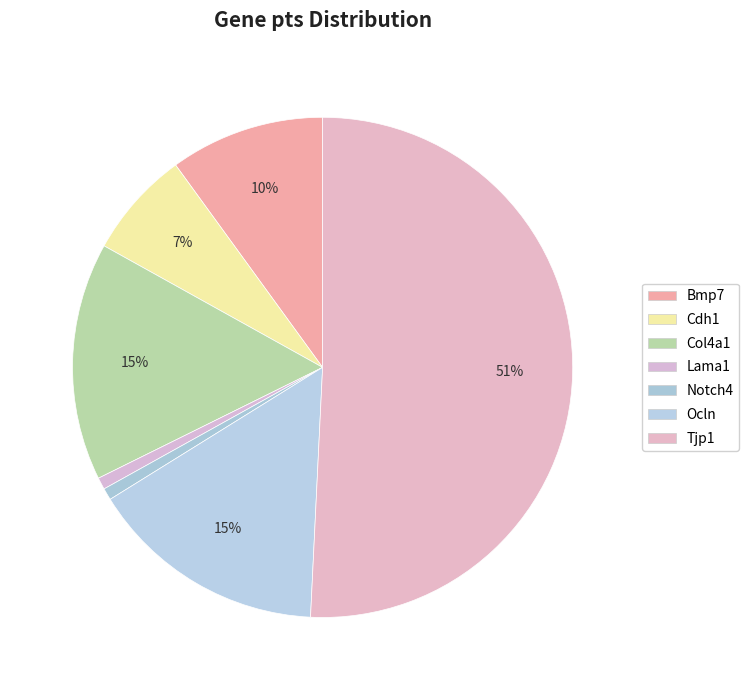

Is there a majority slice in this chart?

Yes